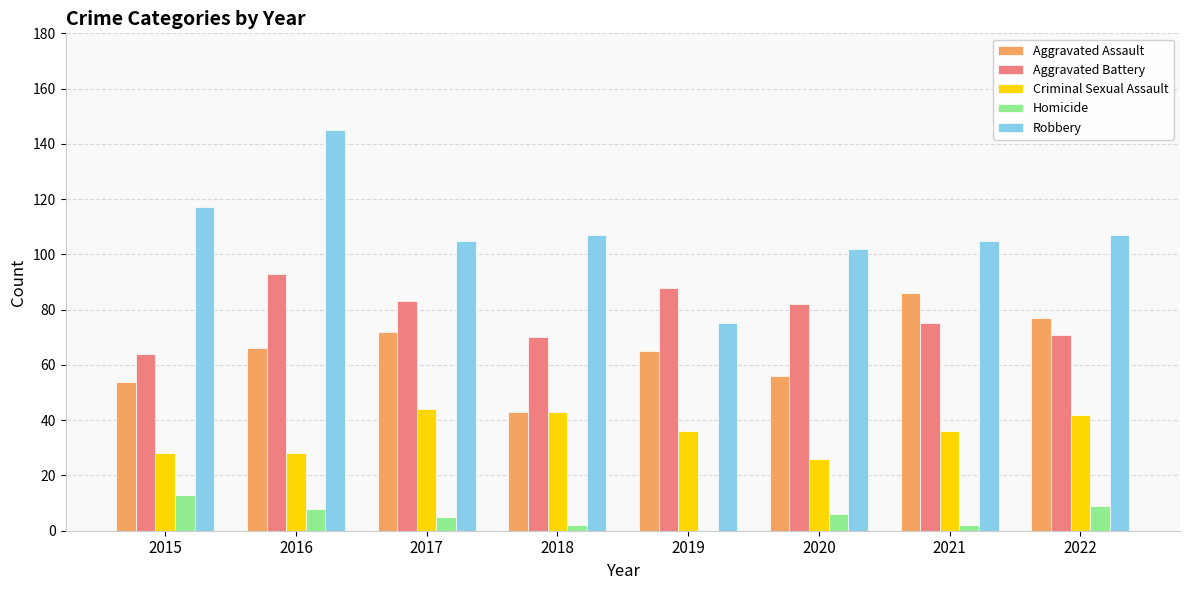

What is the sum of all Robbery values?

863